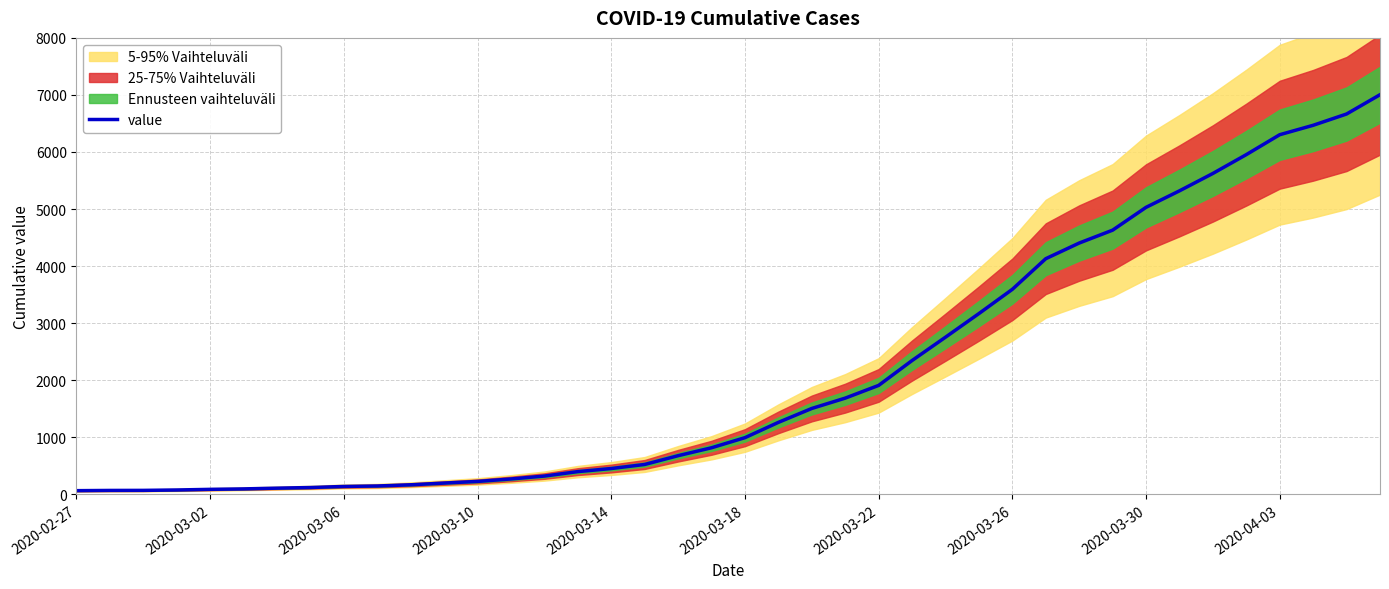

What is the sum of the values at 33 and 10?

5486